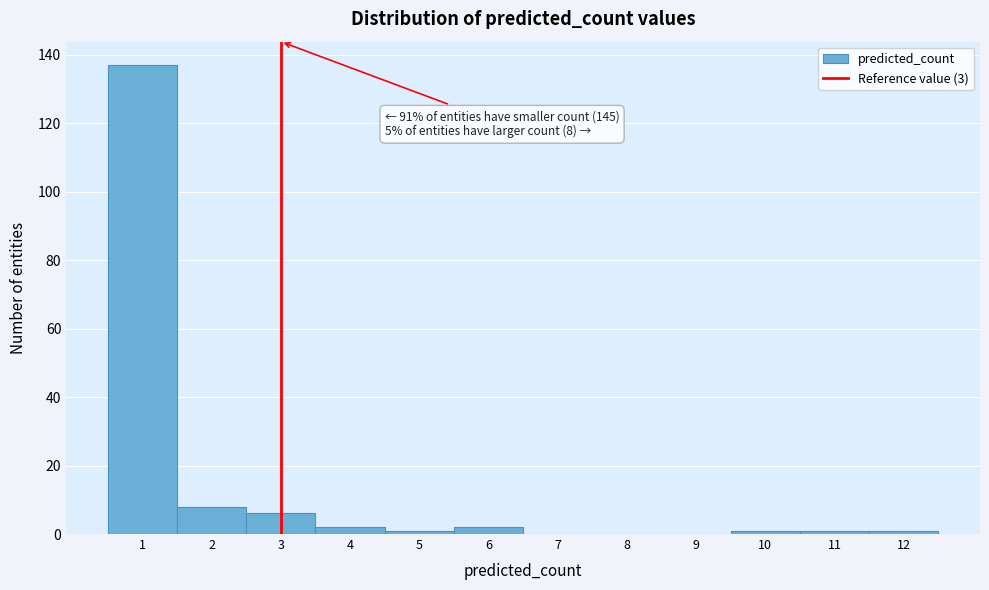

Which range on the x-axis has the tallest bar?

0.5 to 1.5